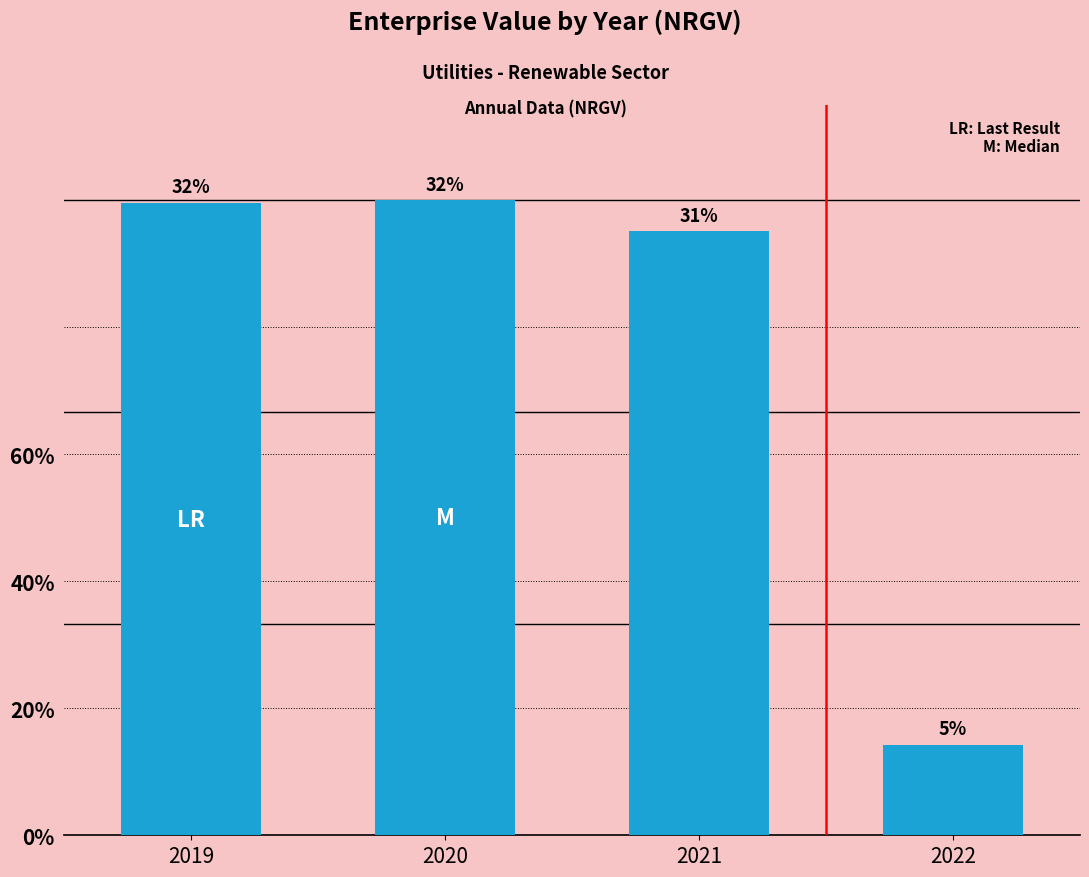

Does the chart contain stacked bars?

No